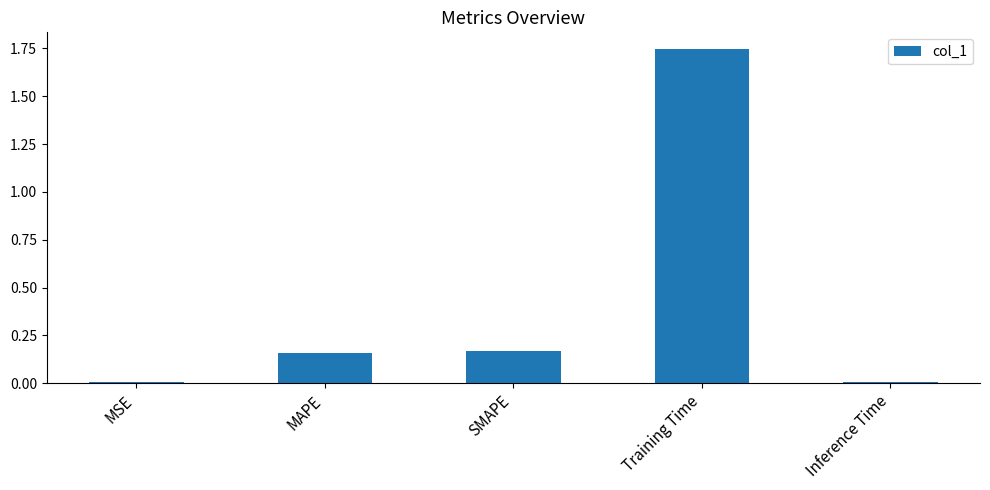

Does the chart contain stacked bars?

No